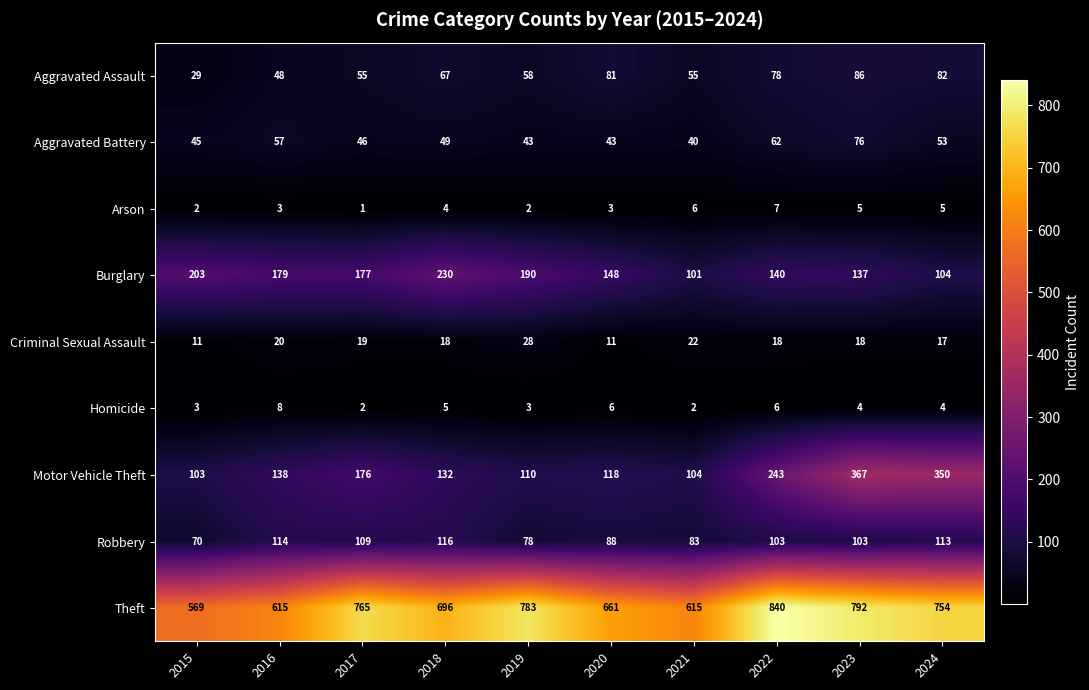

What is the spread (max minus min) of values at 2023?

788